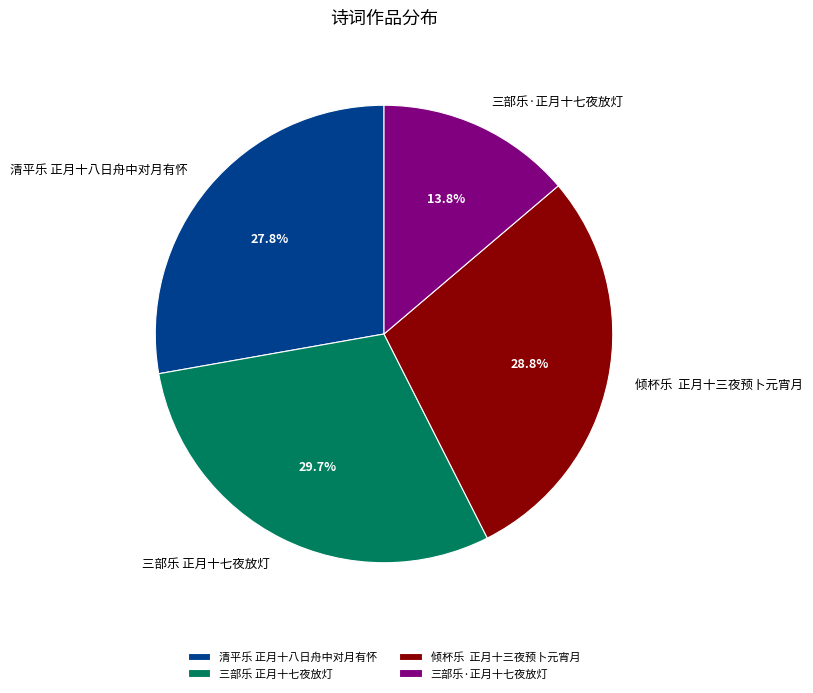

What is the smallest slice in the pie chart?

三部乐·正月十七夜放灯